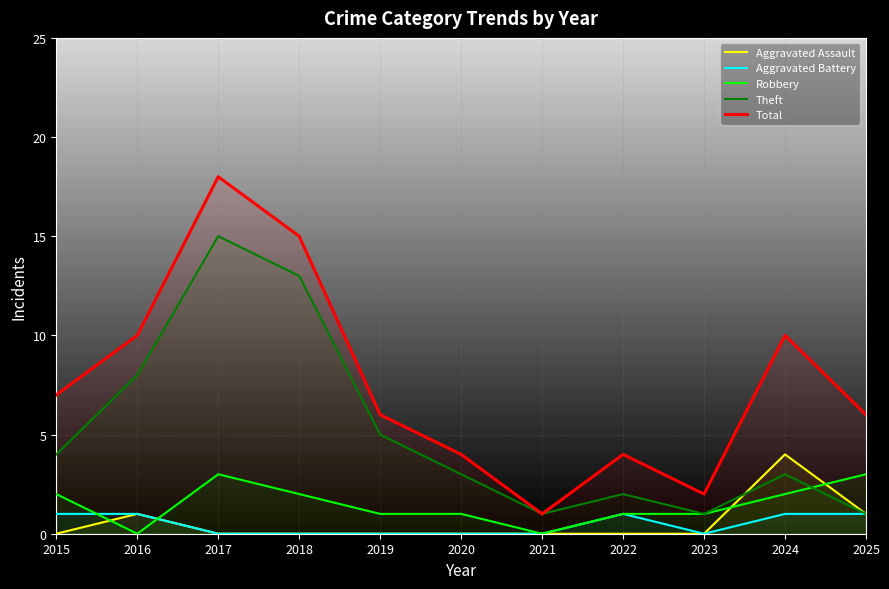

True or false: Aggravated Assault and Aggravated Battery cross at least once.

False